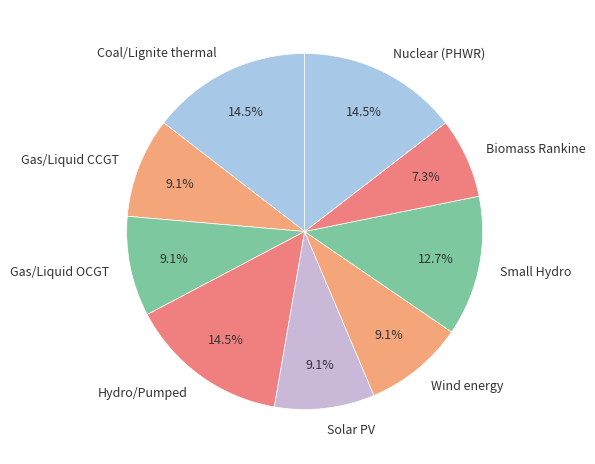

Do Solar PV and Gas/Liquid OCGT together represent more than half of the pie?

No